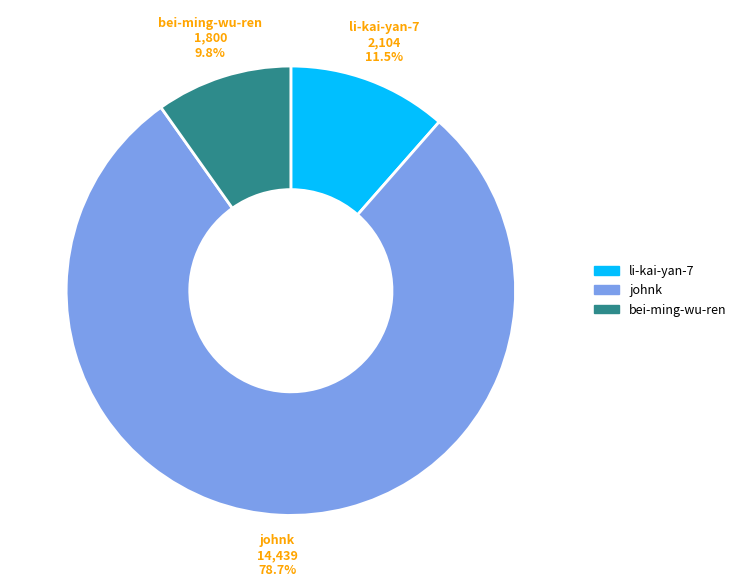

How many slices are in this pie chart?

3